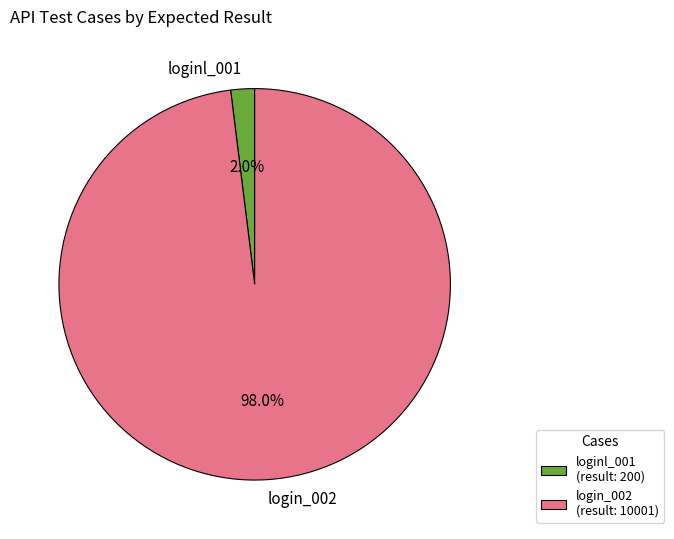

Which has a higher value, loginl_001 or login_002?

login_002